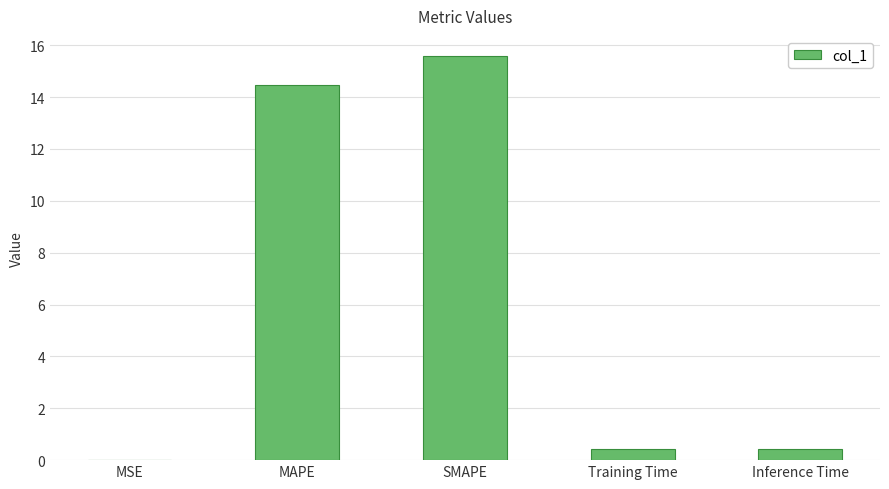

Between MAPE and Inference Time, which is larger?

MAPE